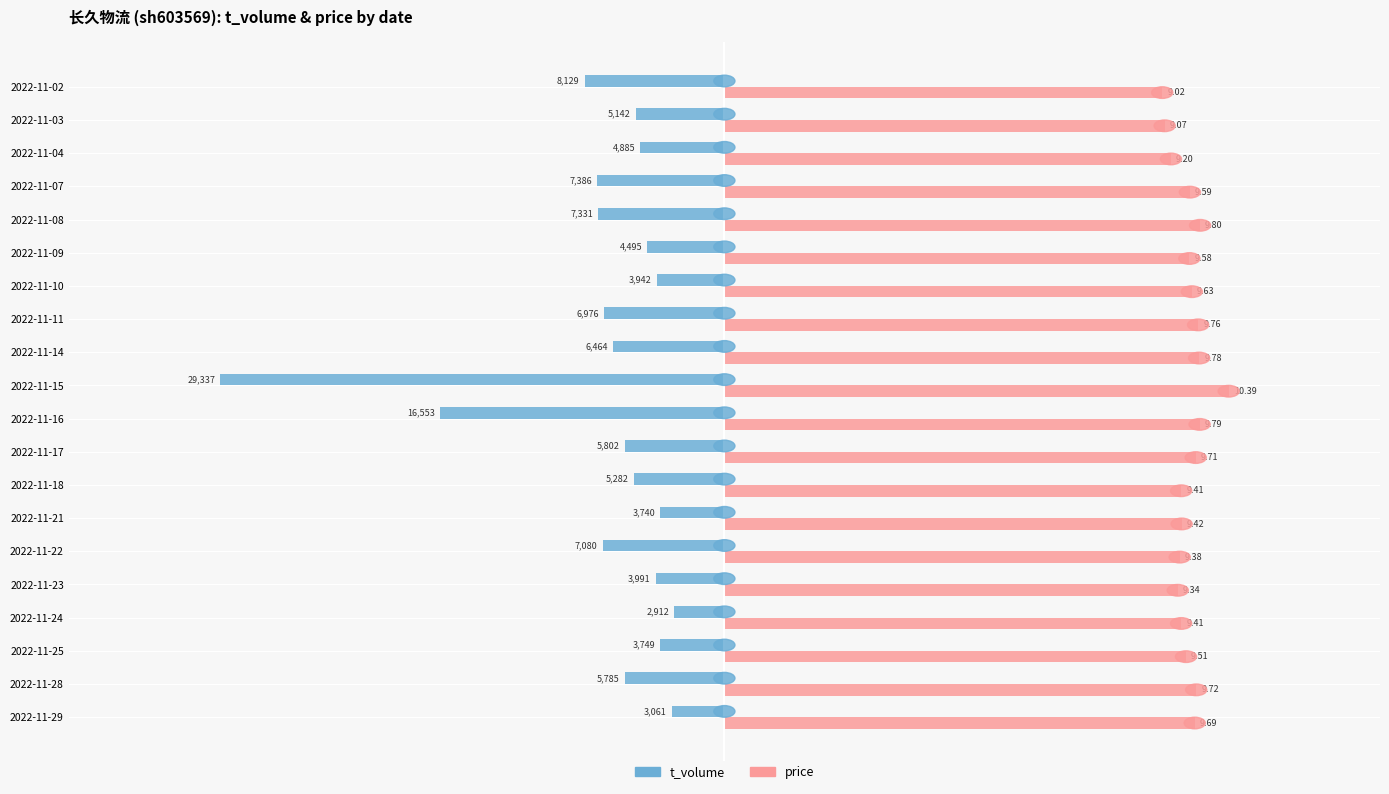

What are all the series names shown in the legend?

t_volume, price